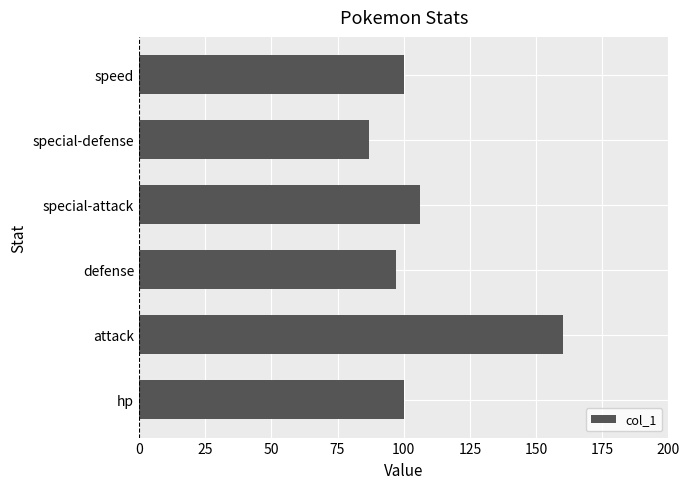

What is the average value?

108